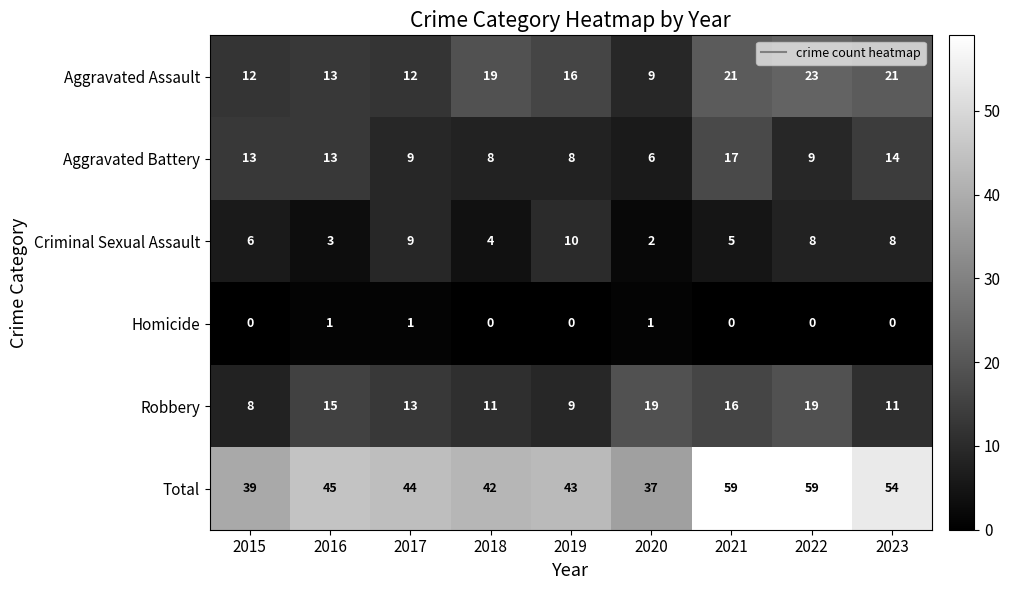

What is the highest value of the Aggravated Assault series?

23